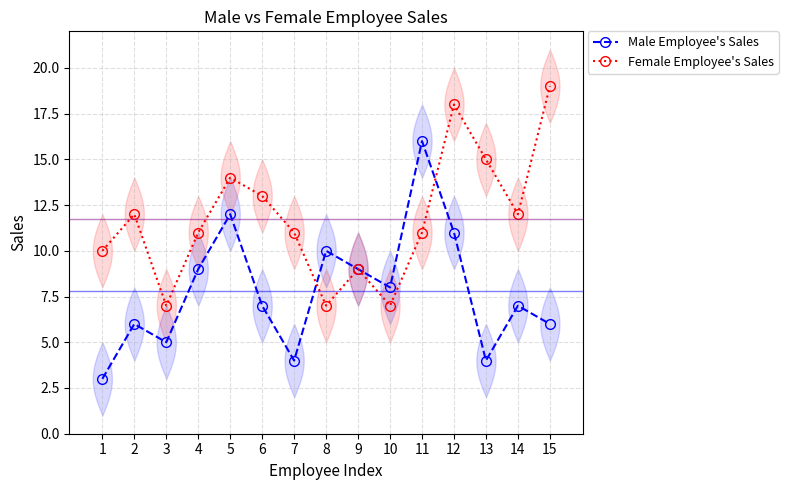

True or false: Female Employee's Sales and Male Employee's Sales intersect in this chart.

True